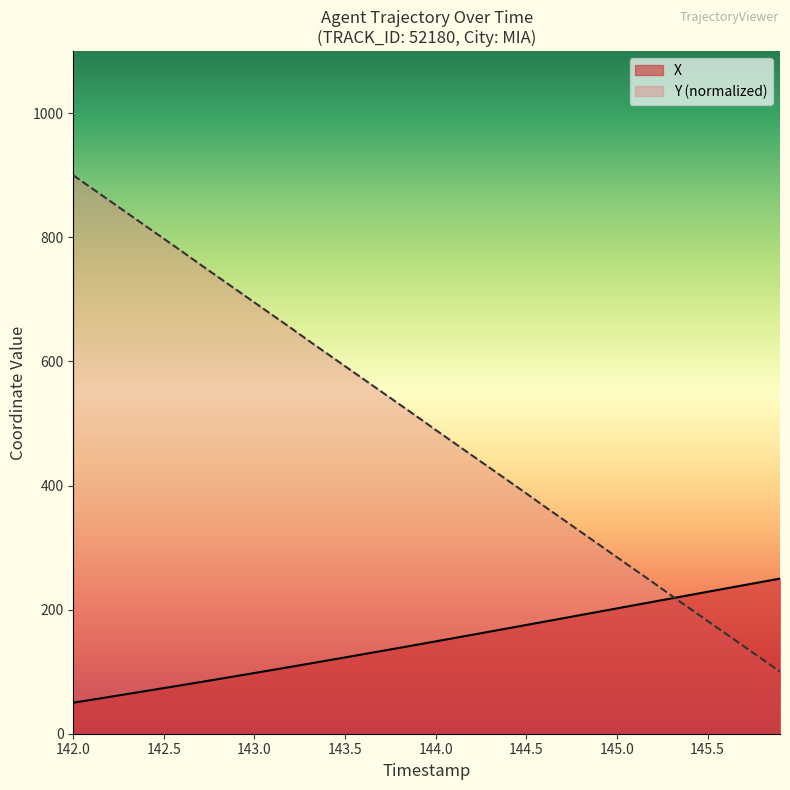

What is the difference between the maximum and minimum values in the Y series?

800.0